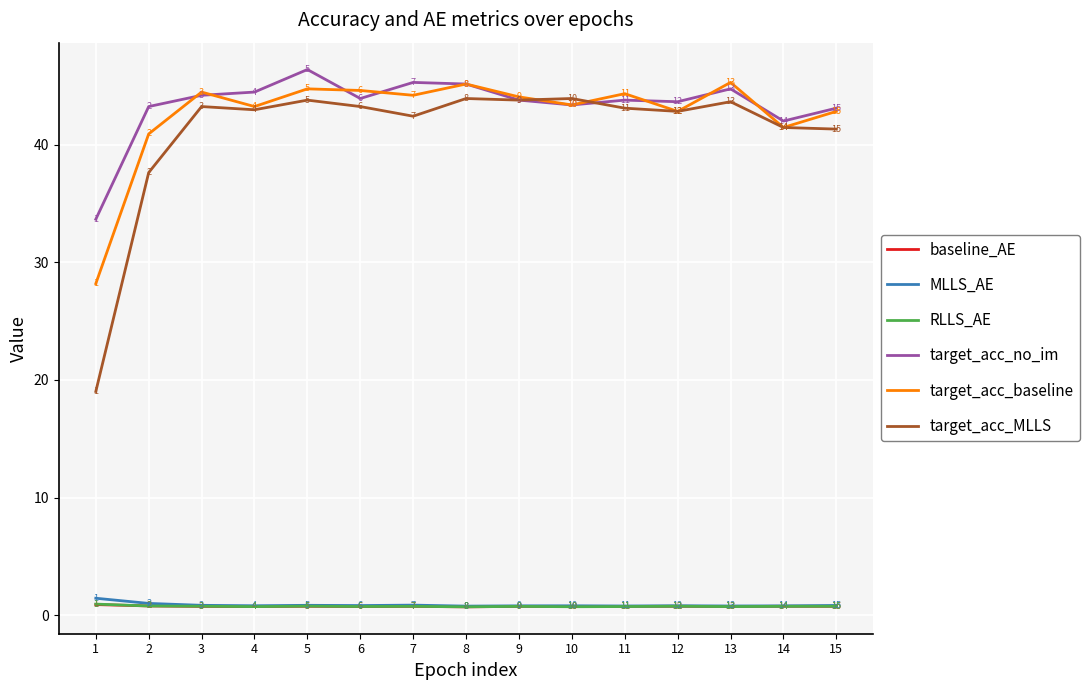

What is the greatest value displayed?

46.4